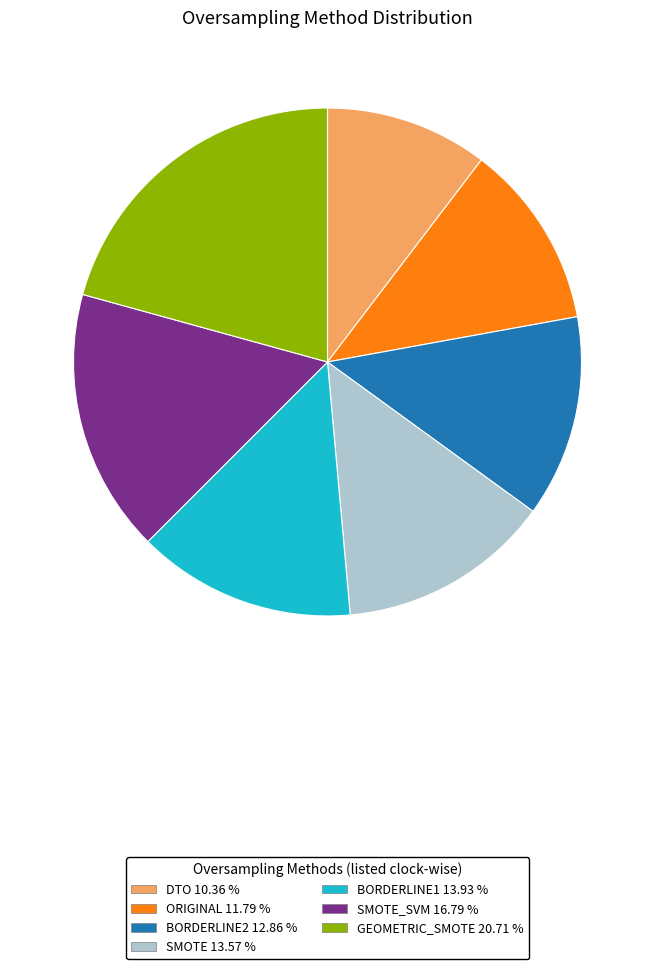

Does any single category account for the majority?

No